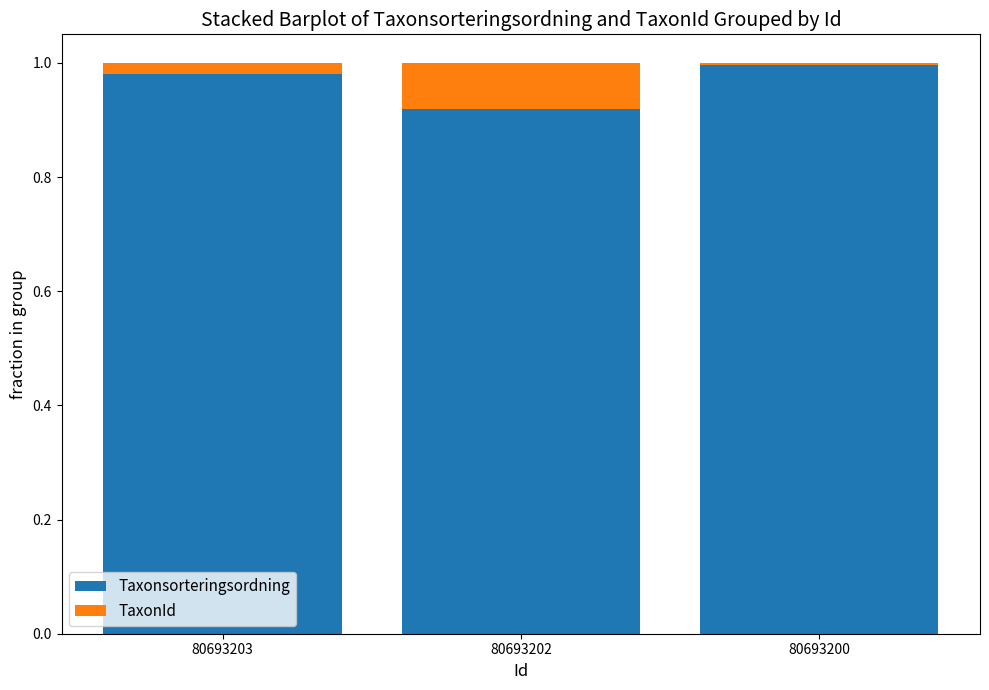

The value of Taxonsorteringsordning at 80693200 is 1.4. True or false?

False